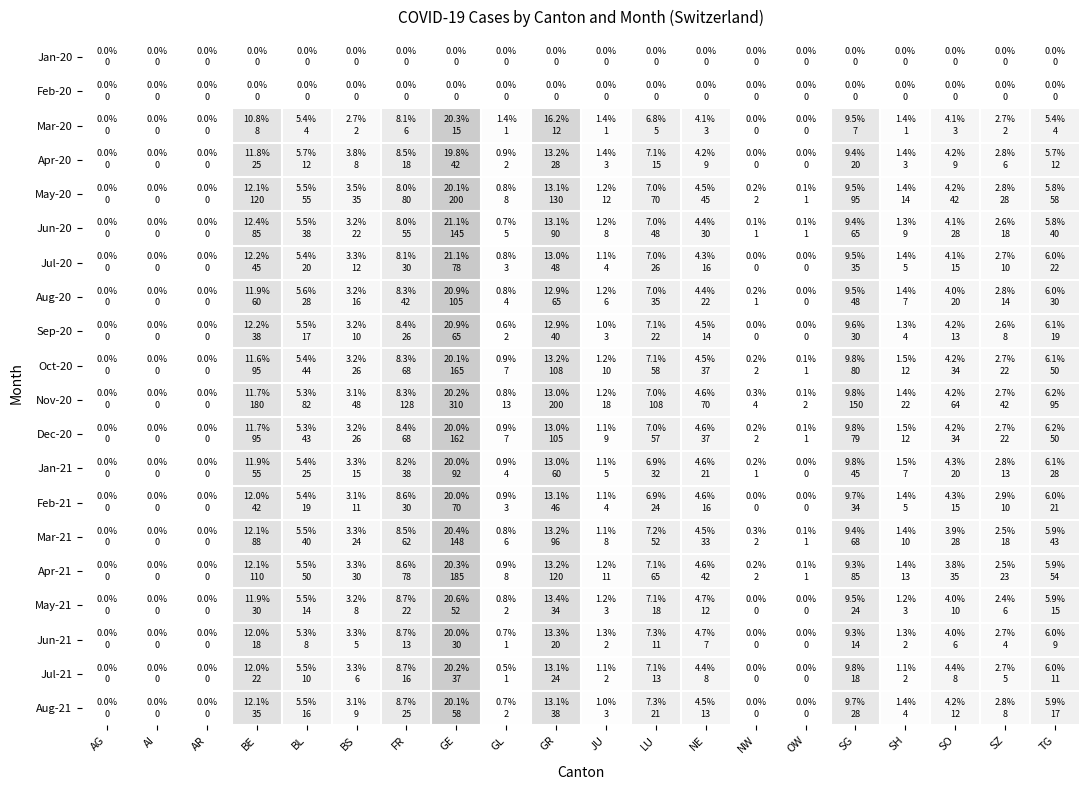

Reading left to right, what are all the values shown in this chart?

Jan-20: AG=0.0	AI=0.0	AR=0.0	BE=0.0	BL=0.0	BS=0.0	FR=0.0	GE=0.0	GL=0.0	GR=0.0	JU=0.0	LU=0.0	NE=0.0	NW=0.0	OW=0.0	SG=0.0	SH=0.0	SO=0.0	SZ=0.0	TG=0.0
Feb-20: AG=0.0	AI=0.0	AR=0.0	BE=0.0	BL=0.0	BS=0.0	FR=0.0	GE=0.0	GL=0.0	GR=0.0	JU=0.0	LU=0.0	NE=0.0	NW=0.0	OW=0.0	SG=0.0	SH=0.0	SO=0.0	SZ=0.0	TG=0.0
Mar-20: AG=0.0	AI=0.0	AR=0.0	BE=0.1	BL=0.1	BS=0.0	FR=0.1	GE=0.2	GL=0.0	GR=0.2	JU=0.0	LU=0.1	NE=0.0	NW=0.0	OW=0.0	SG=0.1	SH=0.0	SO=0.0	SZ=0.0	TG=0.1
Apr-20: AG=0.0	AI=0.0	AR=0.0	BE=0.1	BL=0.1	BS=0.0	FR=0.1	GE=0.2	GL=0.0	GR=0.1	JU=0.0	LU=0.1	NE=0.0	NW=0.0	OW=0.0	SG=0.1	SH=0.0	SO=0.0	SZ=0.0	TG=0.1
May-20: AG=0.0	AI=0.0	AR=0.0	BE=0.1	BL=0.1	BS=0.0	FR=0.1	GE=0.2	GL=0.0	GR=0.1	JU=0.0	LU=0.1	NE=0.0	NW=0.0	OW=0.0	SG=0.1	SH=0.0	SO=0.0	SZ=0.0	TG=0.1
Jun-20: AG=0.0	AI=0.0	AR=0.0	BE=0.1	BL=0.1	BS=0.0	FR=0.1	GE=0.2	GL=0.0	GR=0.1	JU=0.0	LU=0.1	NE=0.0	NW=0.0	OW=0.0	SG=0.1	SH=0.0	SO=0.0	SZ=0.0	TG=0.1
Jul-20: AG=0.0	AI=0.0	AR=0.0	BE=0.1	BL=0.1	BS=0.0	FR=0.1	GE=0.2	GL=0.0	GR=0.1	JU=0.0	LU=0.1	NE=0.0	NW=0.0	OW=0.0	SG=0.1	SH=0.0	SO=0.0	SZ=0.0	TG=0.1
Aug-20: AG=0.0	AI=0.0	AR=0.0	BE=0.1	BL=0.1	BS=0.0	FR=0.1	GE=0.2	GL=0.0	GR=0.1	JU=0.0	LU=0.1	NE=0.0	NW=0.0	OW=0.0	SG=0.1	SH=0.0	SO=0.0	SZ=0.0	TG=0.1
Sep-20: AG=0.0	AI=0.0	AR=0.0	BE=0.1	BL=0.1	BS=0.0	FR=0.1	GE=0.2	GL=0.0	GR=0.1	JU=0.0	LU=0.1	NE=0.0	NW=0.0	OW=0.0	SG=0.1	SH=0.0	SO=0.0	SZ=0.0	TG=0.1
Oct-20: AG=0.0	AI=0.0	AR=0.0	BE=0.1	BL=0.1	BS=0.0	FR=0.1	GE=0.2	GL=0.0	GR=0.1	JU=0.0	LU=0.1	NE=0.0	NW=0.0	OW=0.0	SG=0.1	SH=0.0	SO=0.0	SZ=0.0	TG=0.1
Nov-20: AG=0.0	AI=0.0	AR=0.0	BE=0.1	BL=0.1	BS=0.0	FR=0.1	GE=0.2	GL=0.0	GR=0.1	JU=0.0	LU=0.1	NE=0.0	NW=0.0	OW=0.0	SG=0.1	SH=0.0	SO=0.0	SZ=0.0	TG=0.1
Dec-20: AG=0.0	AI=0.0	AR=0.0	BE=0.1	BL=0.1	BS=0.0	FR=0.1	GE=0.2	GL=0.0	GR=0.1	JU=0.0	LU=0.1	NE=0.0	NW=0.0	OW=0.0	SG=0.1	SH=0.0	SO=0.0	SZ=0.0	TG=0.1
Jan-21: AG=0.0	AI=0.0	AR=0.0	BE=0.1	BL=0.1	BS=0.0	FR=0.1	GE=0.2	GL=0.0	GR=0.1	JU=0.0	LU=0.1	NE=0.0	NW=0.0	OW=0.0	SG=0.1	SH=0.0	SO=0.0	SZ=0.0	TG=0.1
Feb-21: AG=0.0	AI=0.0	AR=0.0	BE=0.1	BL=0.1	BS=0.0	FR=0.1	GE=0.2	GL=0.0	GR=0.1	JU=0.0	LU=0.1	NE=0.0	NW=0.0	OW=0.0	SG=0.1	SH=0.0	SO=0.0	SZ=0.0	TG=0.1
Mar-21: AG=0.0	AI=0.0	AR=0.0	BE=0.1	BL=0.1	BS=0.0	FR=0.1	GE=0.2	GL=0.0	GR=0.1	JU=0.0	LU=0.1	NE=0.0	NW=0.0	OW=0.0	SG=0.1	SH=0.0	SO=0.0	SZ=0.0	TG=0.1
Apr-21: AG=0.0	AI=0.0	AR=0.0	BE=0.1	BL=0.1	BS=0.0	FR=0.1	GE=0.2	GL=0.0	GR=0.1	JU=0.0	LU=0.1	NE=0.0	NW=0.0	OW=0.0	SG=0.1	SH=0.0	SO=0.0	SZ=0.0	TG=0.1
May-21: AG=0.0	AI=0.0	AR=0.0	BE=0.1	BL=0.1	BS=0.0	FR=0.1	GE=0.2	GL=0.0	GR=0.1	JU=0.0	LU=0.1	NE=0.0	NW=0.0	OW=0.0	SG=0.1	SH=0.0	SO=0.0	SZ=0.0	TG=0.1
Jun-21: AG=0.0	AI=0.0	AR=0.0	BE=0.1	BL=0.1	BS=0.0	FR=0.1	GE=0.2	GL=0.0	GR=0.1	JU=0.0	LU=0.1	NE=0.0	NW=0.0	OW=0.0	SG=0.1	SH=0.0	SO=0.0	SZ=0.0	TG=0.1
Jul-21: AG=0.0	AI=0.0	AR=0.0	BE=0.1	BL=0.1	BS=0.0	FR=0.1	GE=0.2	GL=0.0	GR=0.1	JU=0.0	LU=0.1	NE=0.0	NW=0.0	OW=0.0	SG=0.1	SH=0.0	SO=0.0	SZ=0.0	TG=0.1
Aug-21: AG=0.0	AI=0.0	AR=0.0	BE=0.1	BL=0.1	BS=0.0	FR=0.1	GE=0.2	GL=0.0	GR=0.1	JU=0.0	LU=0.1	NE=0.0	NW=0.0	OW=0.0	SG=0.1	SH=0.0	SO=0.0	SZ=0.0	TG=0.1